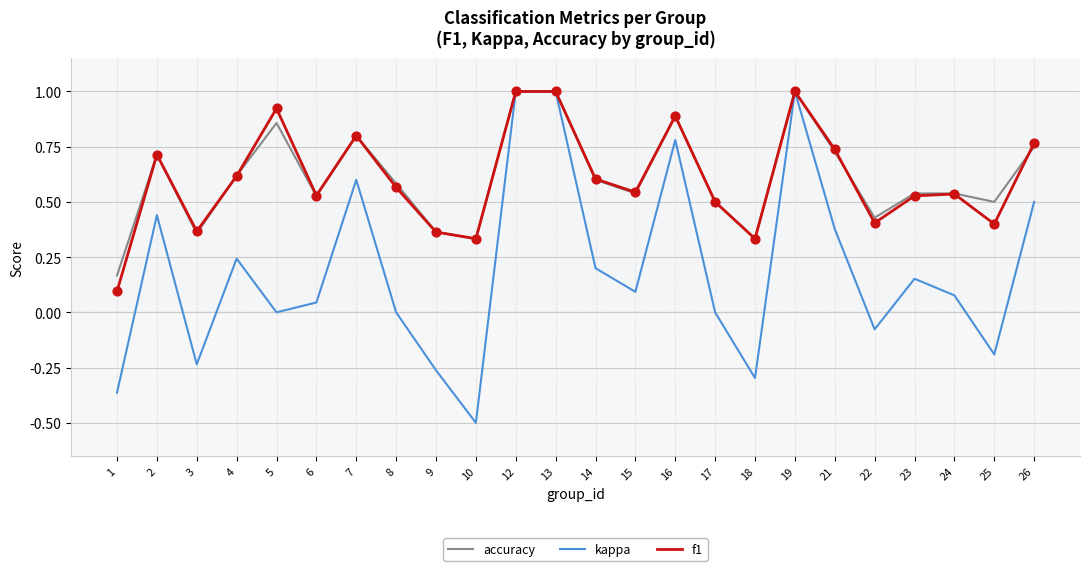

What is the total value across all series at 15?

1.2